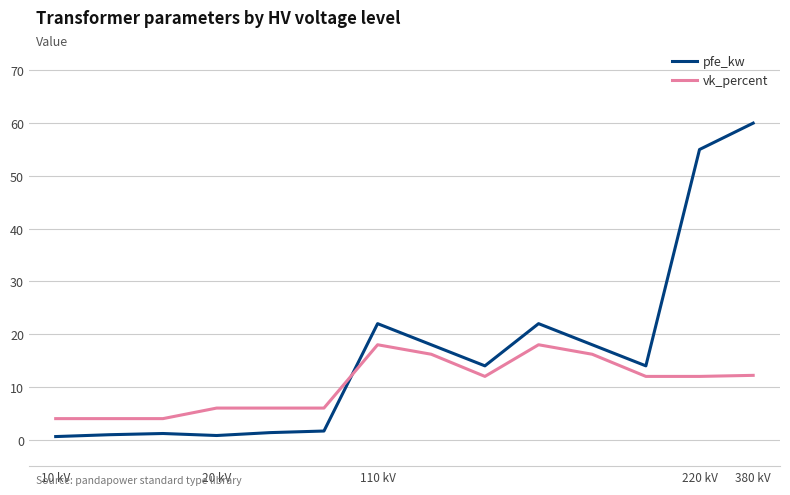

Which series has the widest spread of values?

pfe_kw